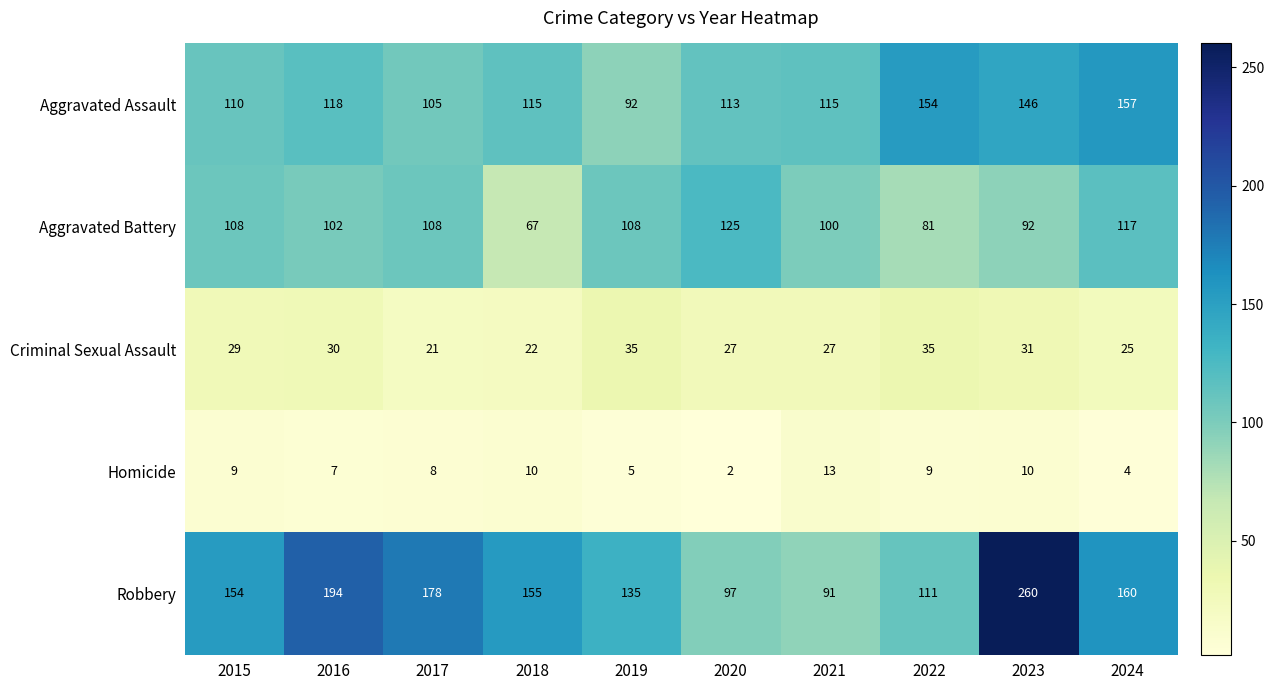

What is the difference between the highest and lowest values at 2018?

145